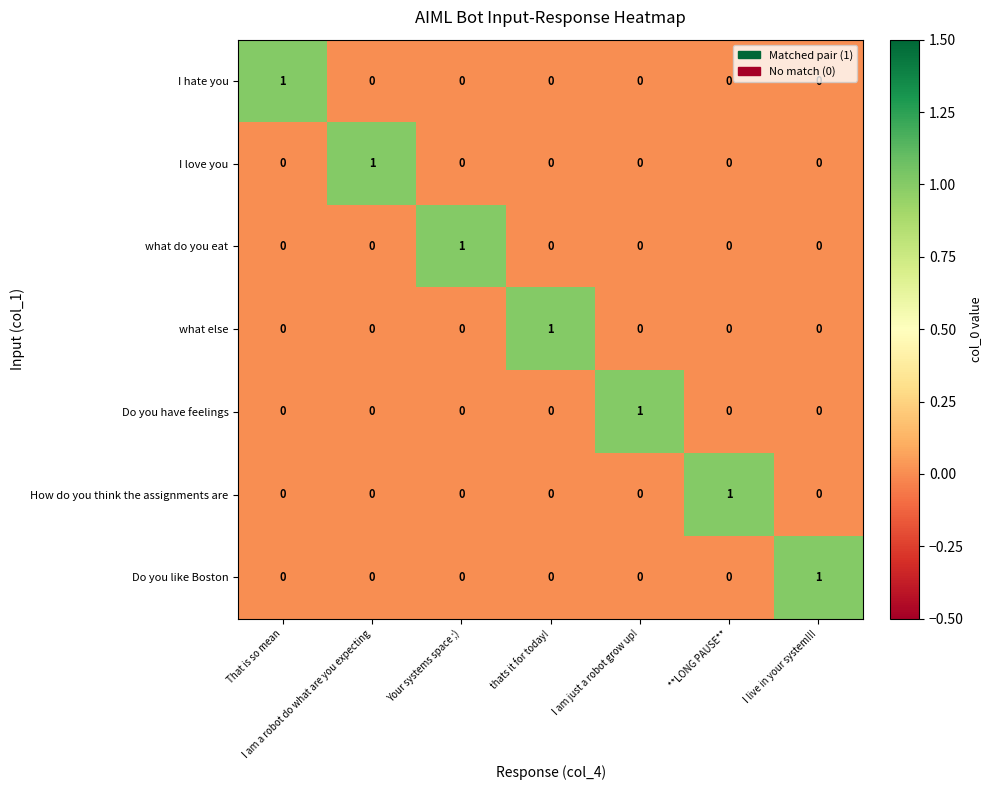

Is it true that Do you like Boston equals -1 at thats it for today!?

False